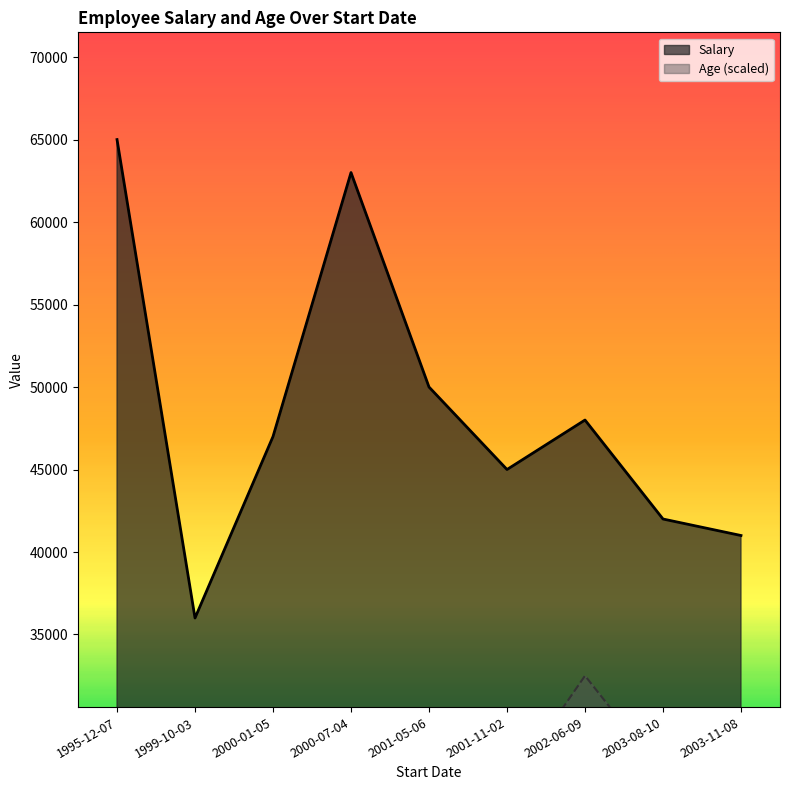

How many lines are shown in the chart?

2